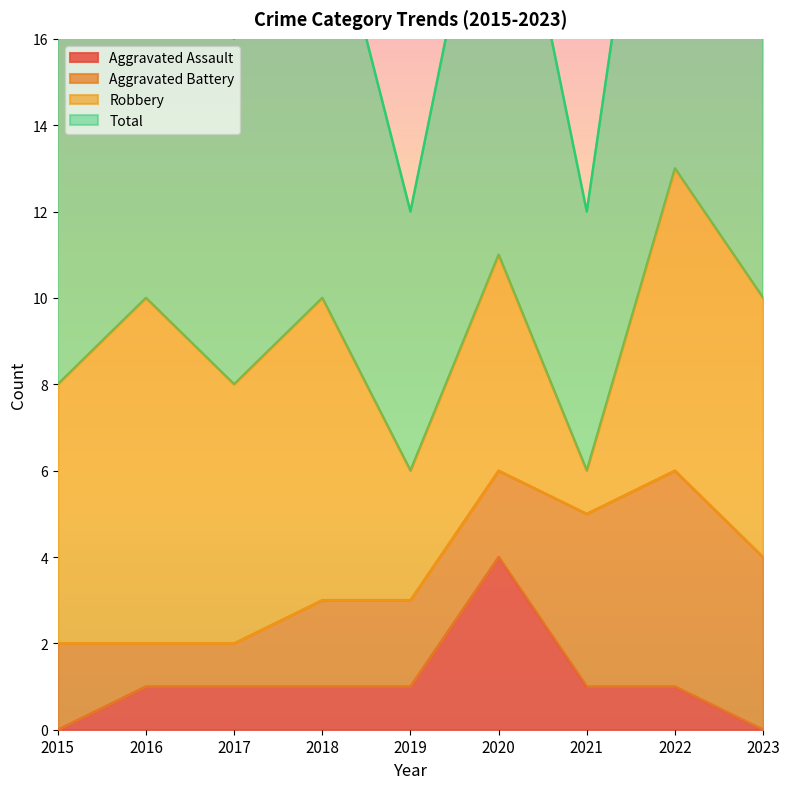

What is the value of the Total point at the 8th from the left?

13